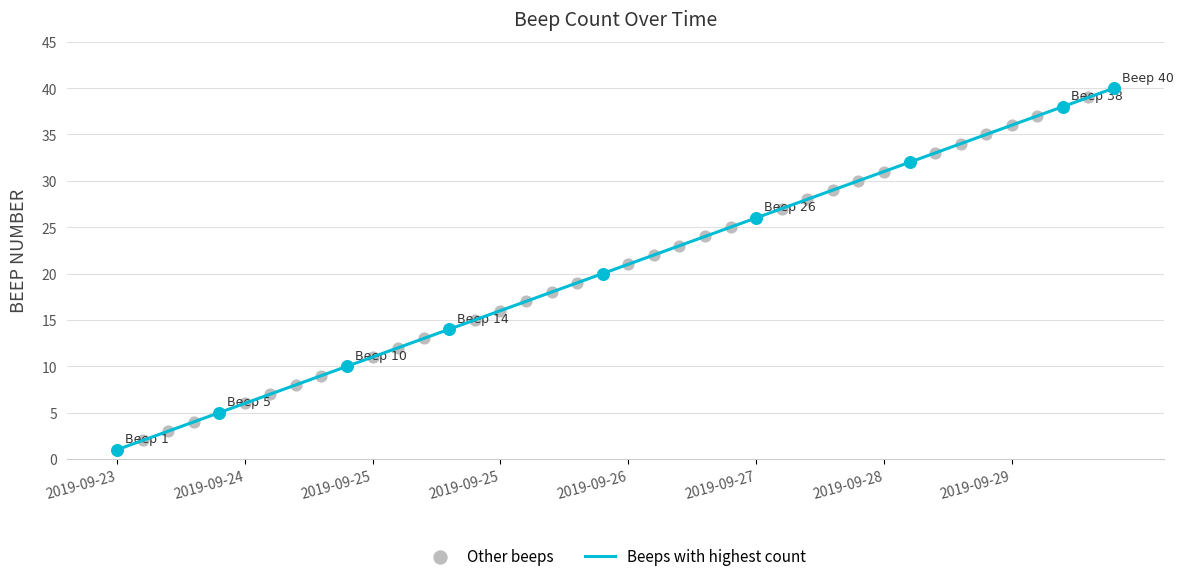

Between 2019-09-29 16:23 and 2019-09-29 0:00, which is larger?

2019-09-29 16:23